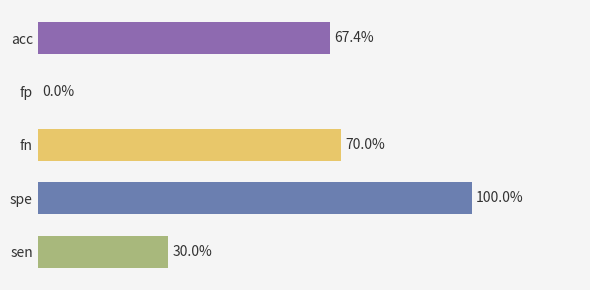

Which series has the largest total across all categories?

spe